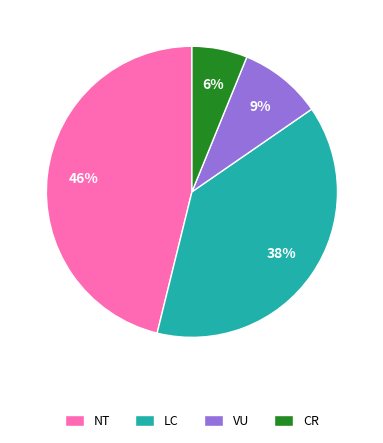

To the nearest percent, what is the difference between the largest and smallest slice percentages?

40%